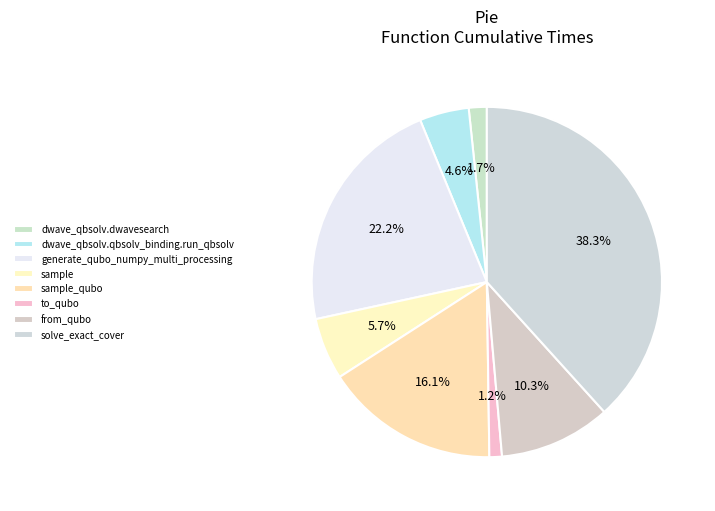

How many segments does this pie chart have?

8